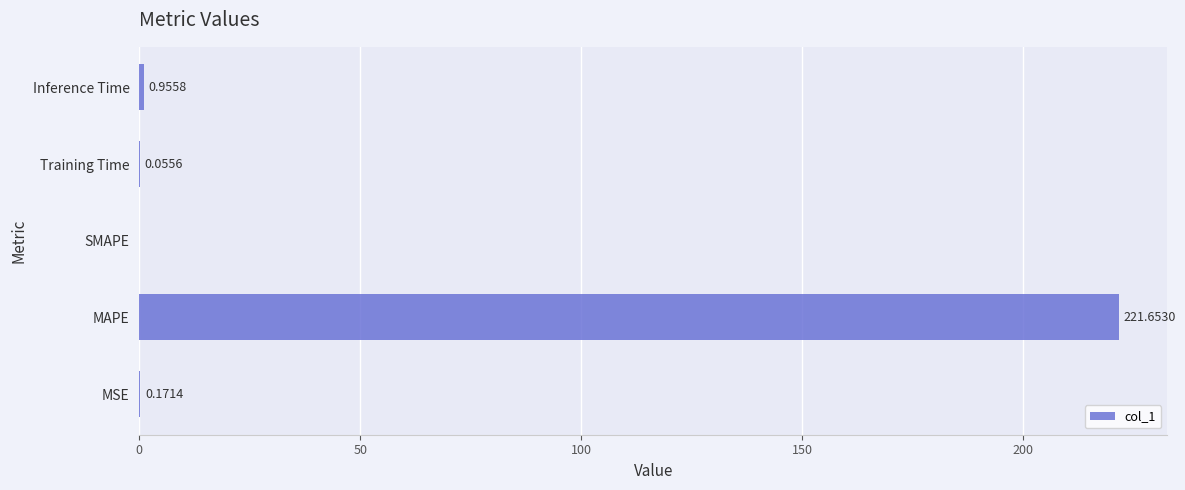

Which has a higher value, Training Time or MSE?

MSE